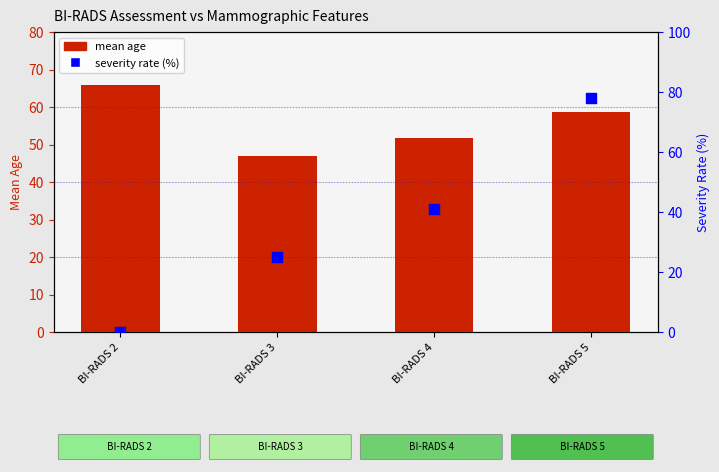

Which series has the widest spread of Y values?

severity rate (%)